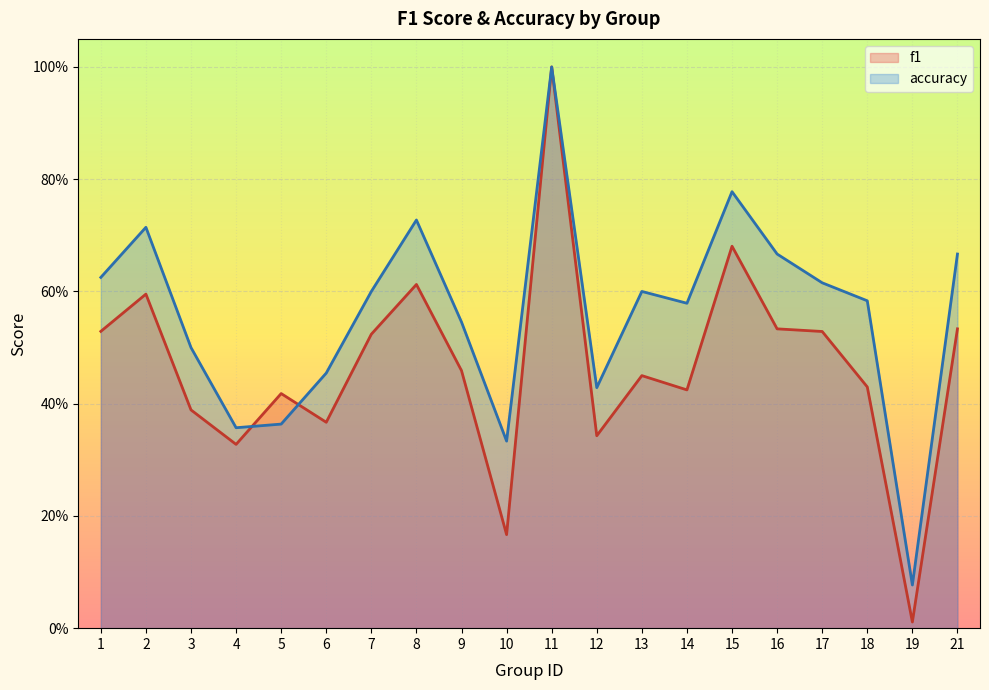

What is the total value across all series at 1?

1.2